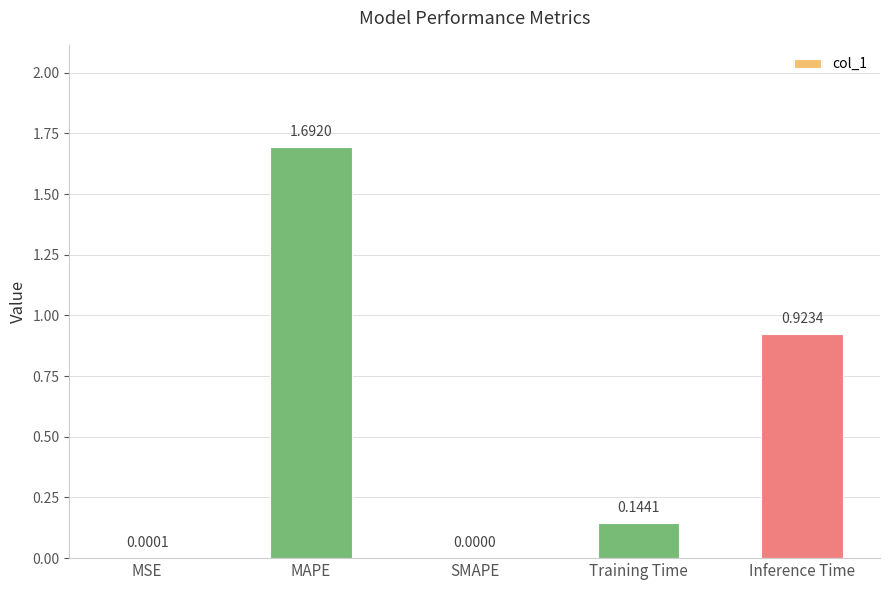

How many positive values are there?

4